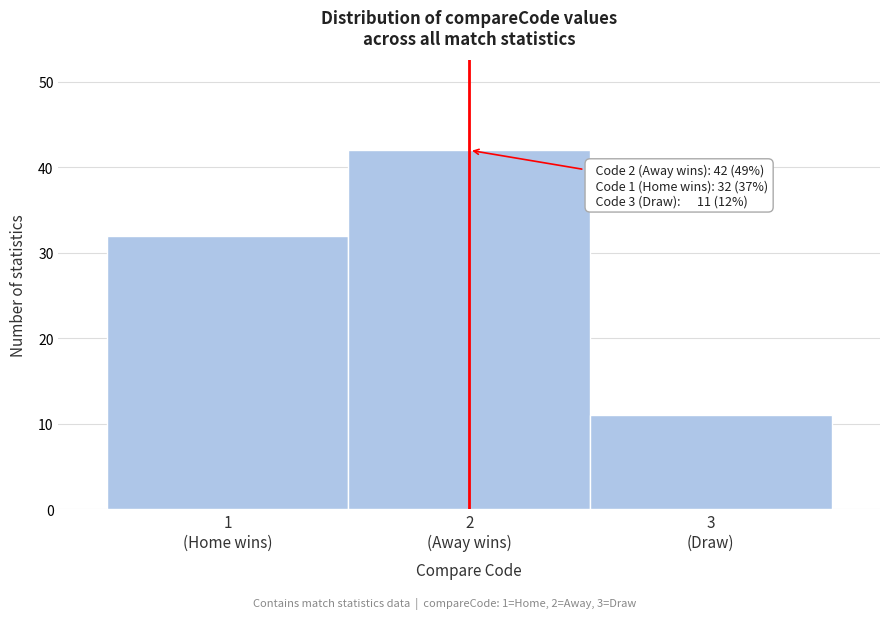

Reading left to right, extract all data points from this chart.

32	42	11